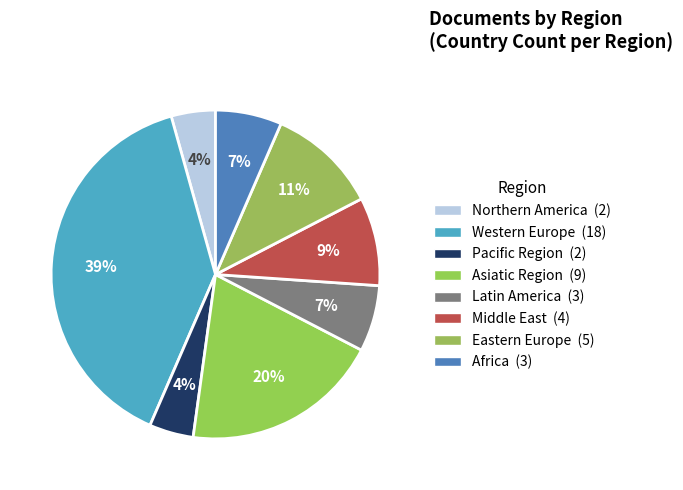

What is the change in value from Western Europe to Latin America?

-15